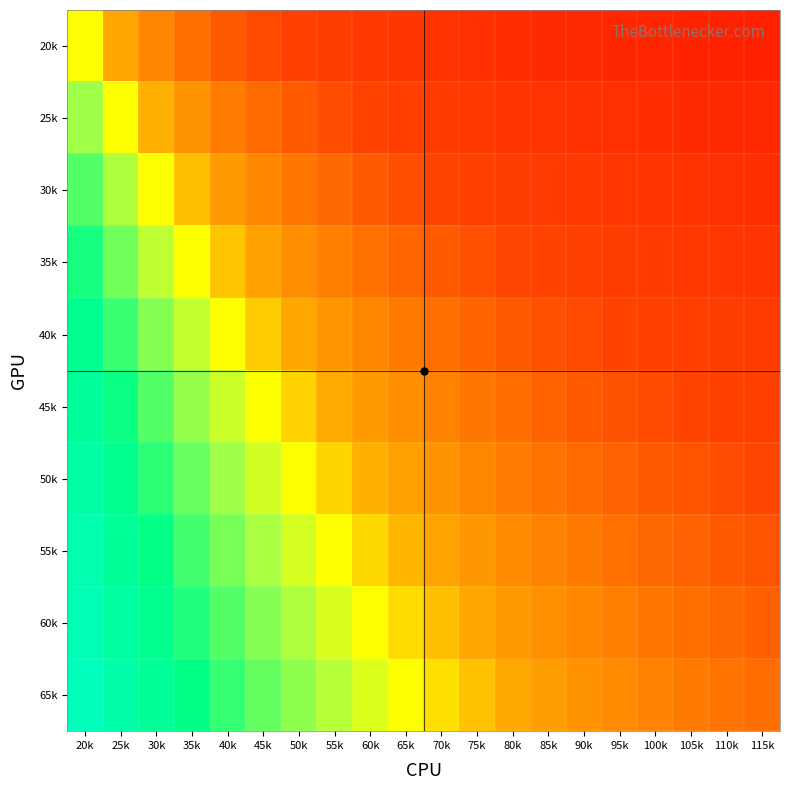

At how many categories does at least one series exceed 0?

9